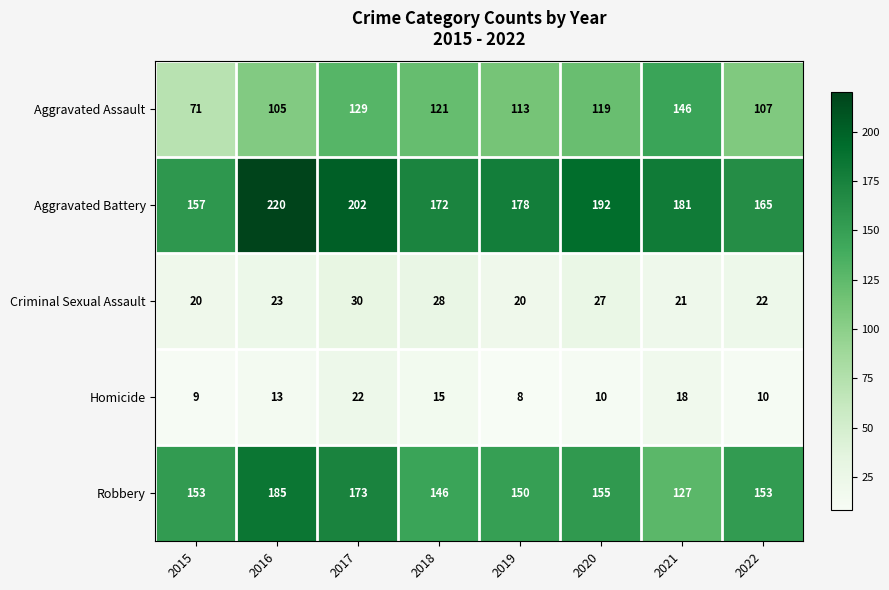

Where does the Aggravated Battery series first go above 181?

2016